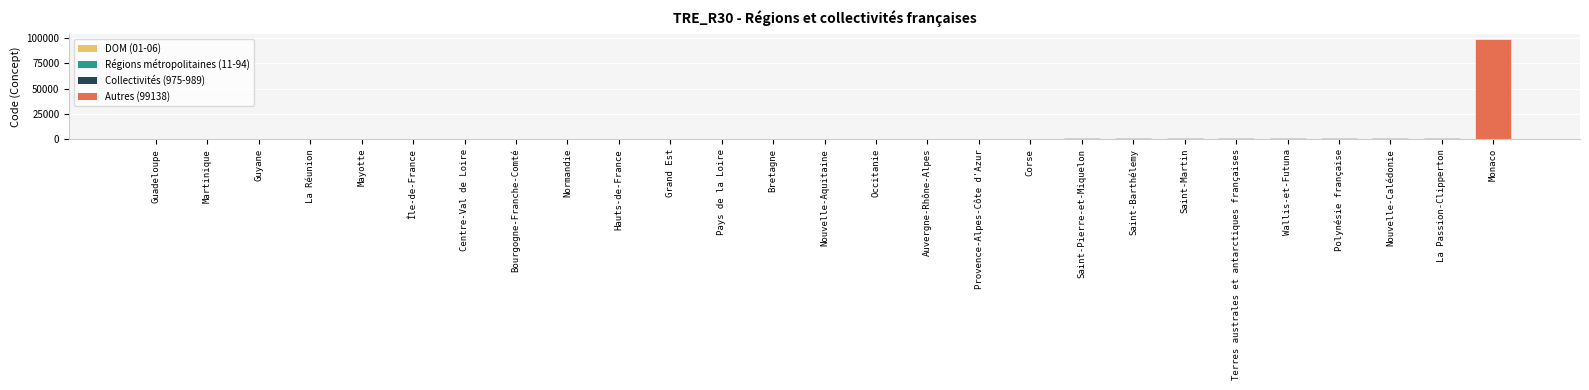

What is the maximum value shown in the chart?

99138